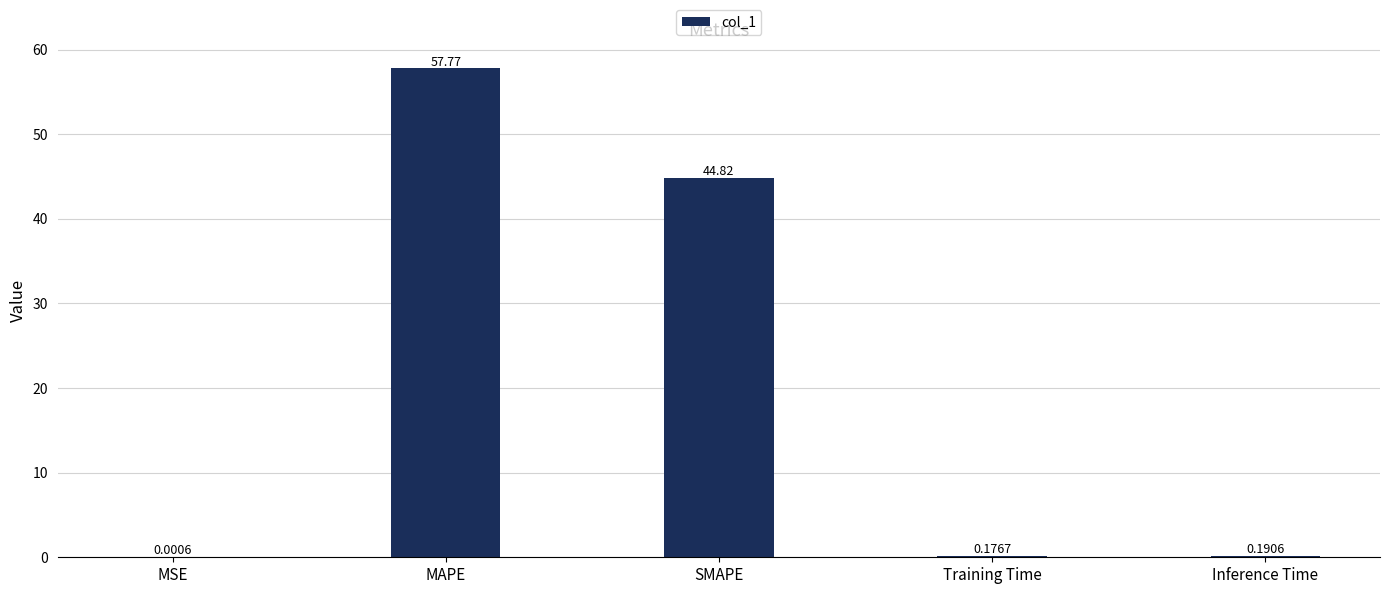

Which label corresponds to the largest value in the chart?

MAPE